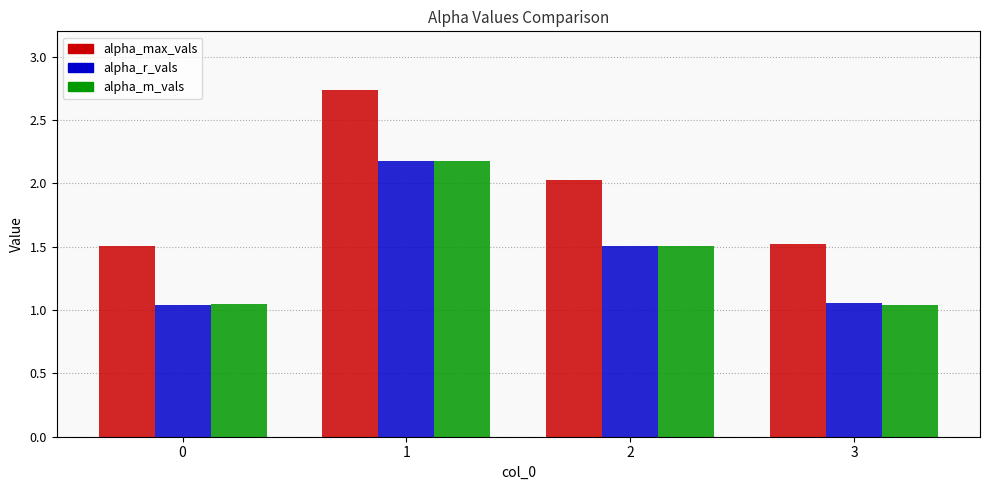

Is it true that alpha_r_vals equals 1.0 at 2?

False